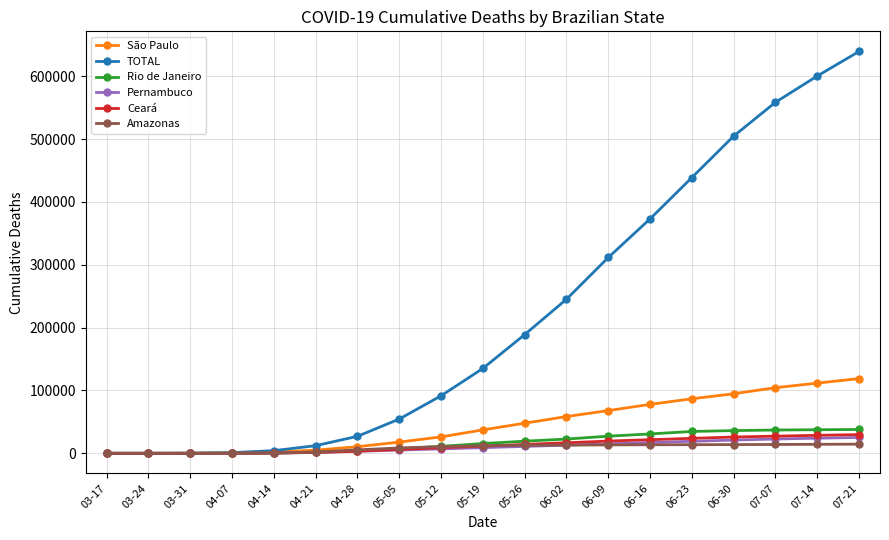

True or false: Pernambuco has a value of 25236 at 07-21.

True